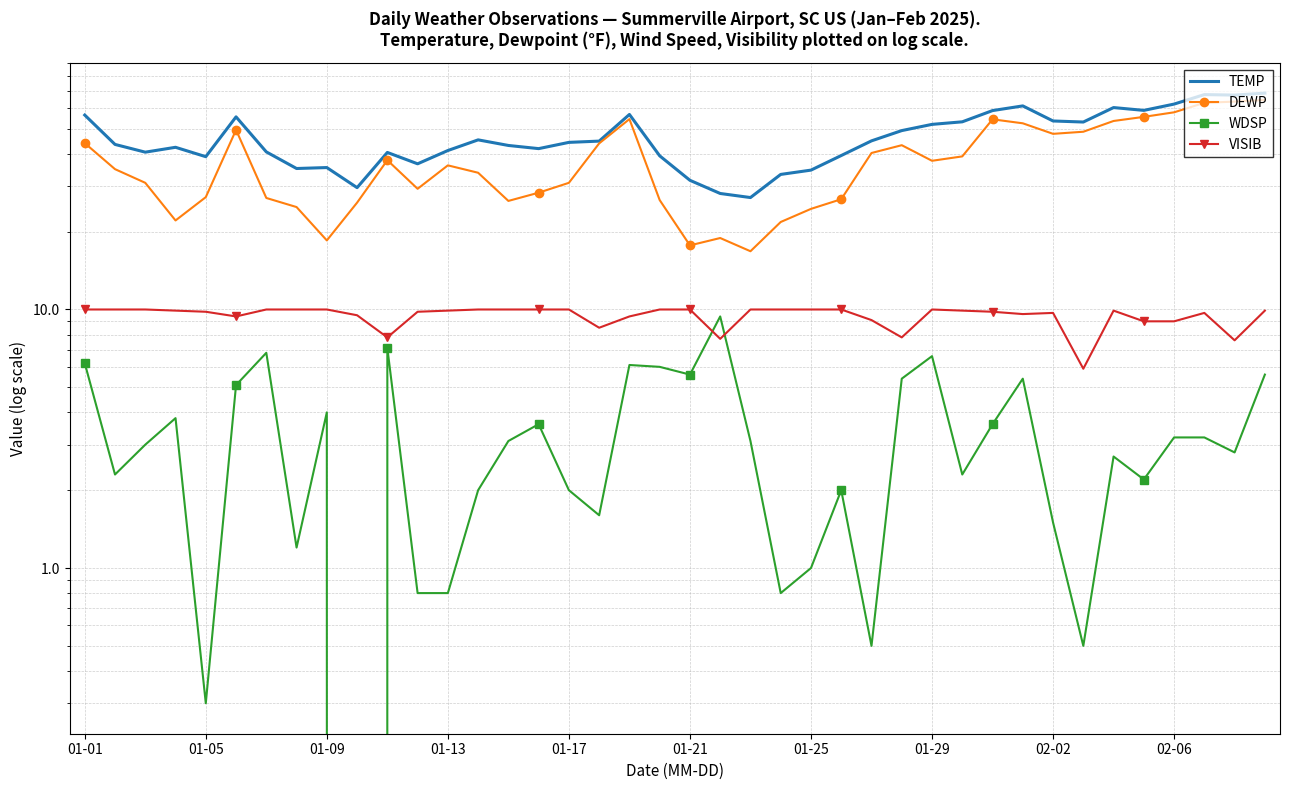

True or false: TEMP and WDSP intersect in this chart.

False